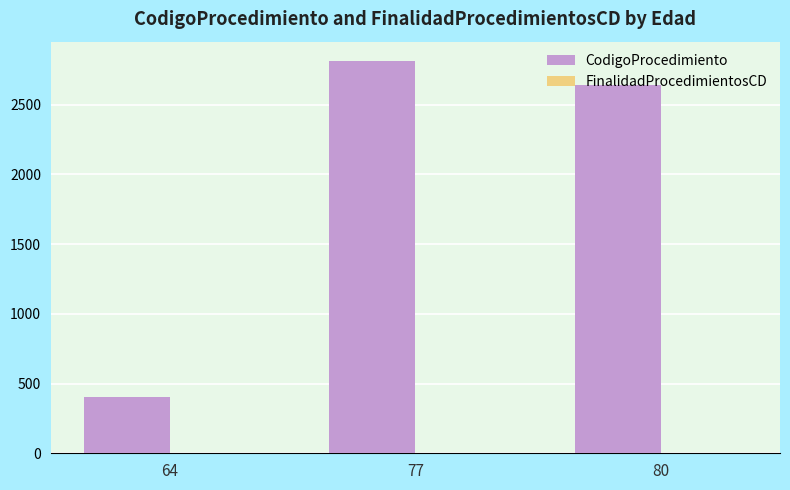

Which category has the highest value across all series?

77